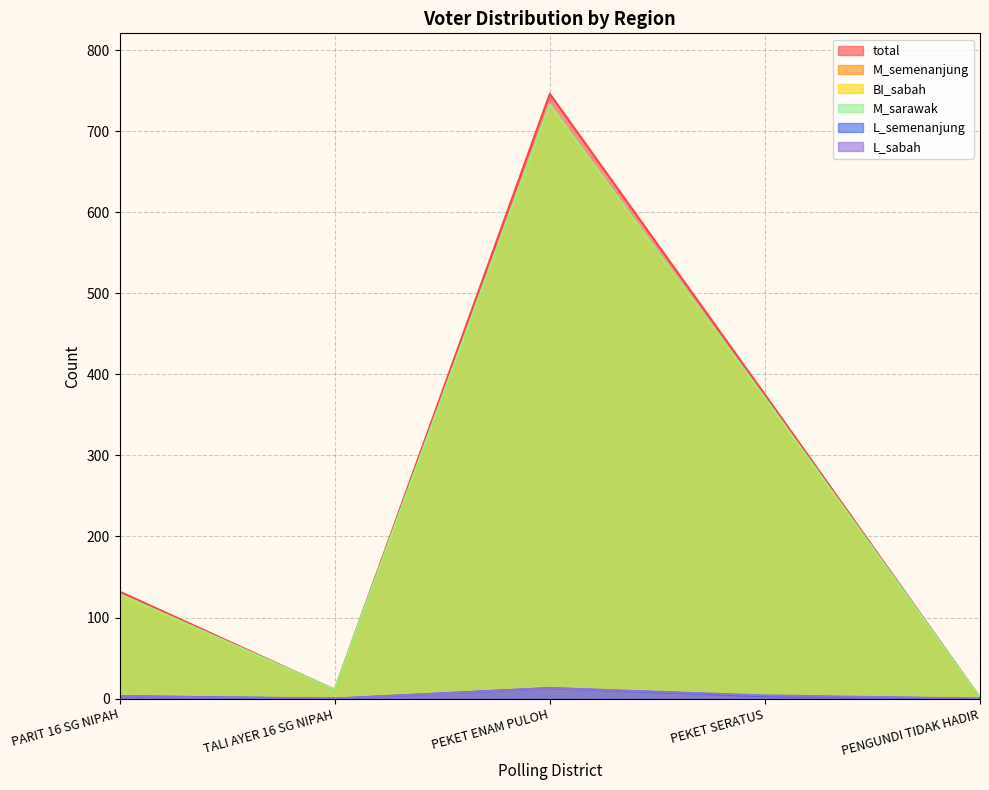

Where does the total series first go above 132?

PEKET ENAM PULOH